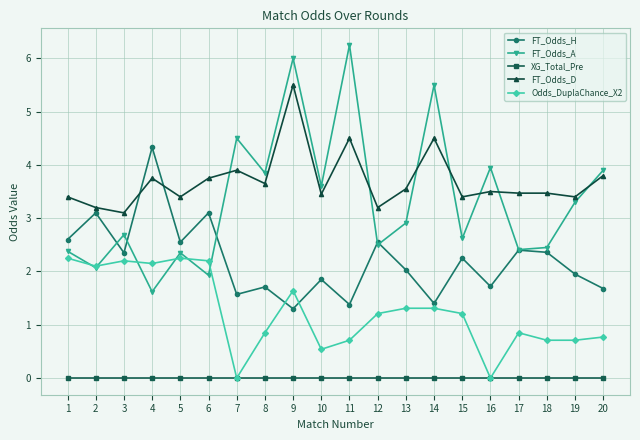

What is the difference between the second highest and minimum values in the FT_Odds_H series?

1.8